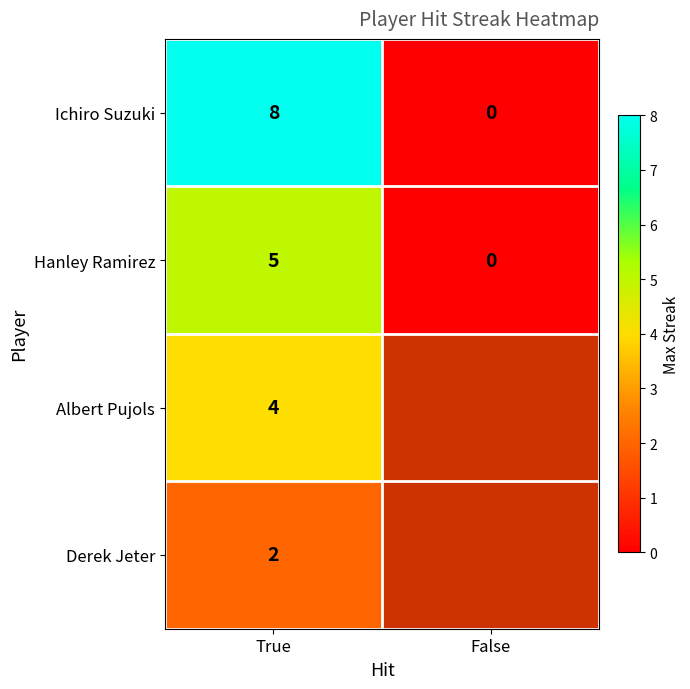

Is it true that Hanley Ramirez equals 1 at True?

False